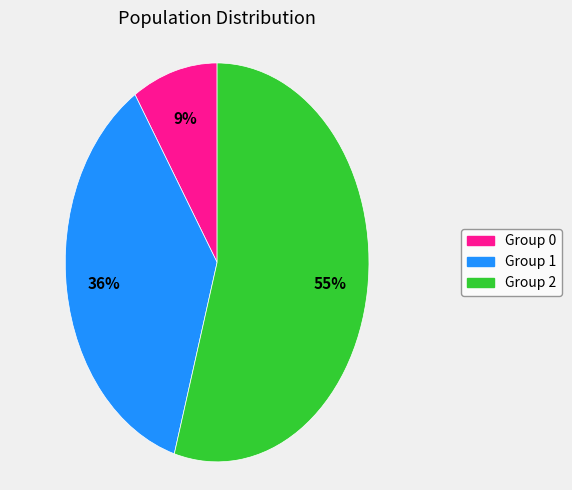

Does any single category account for the majority?

Yes